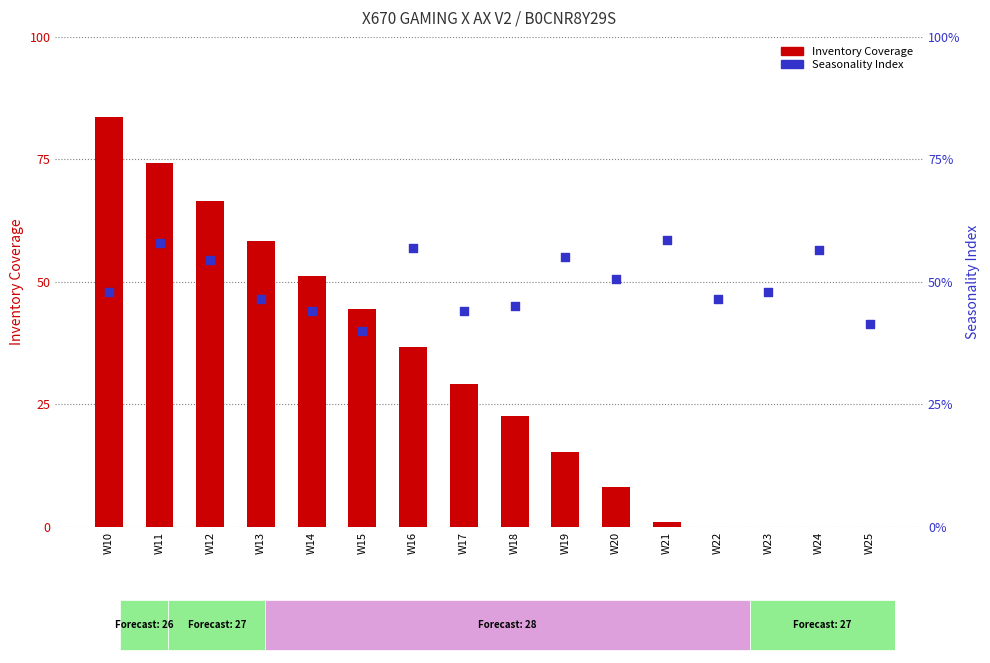

Which series reaches the maximum Y coordinate?

Inventory Coverage